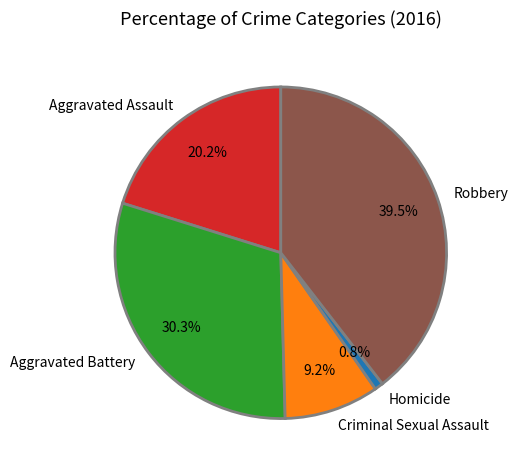

Which has a higher value, Aggravated Battery or Robbery?

Robbery